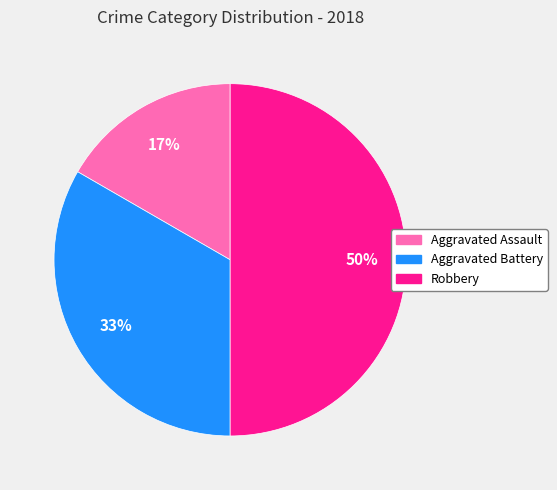

Count the number of slices in the pie.

3